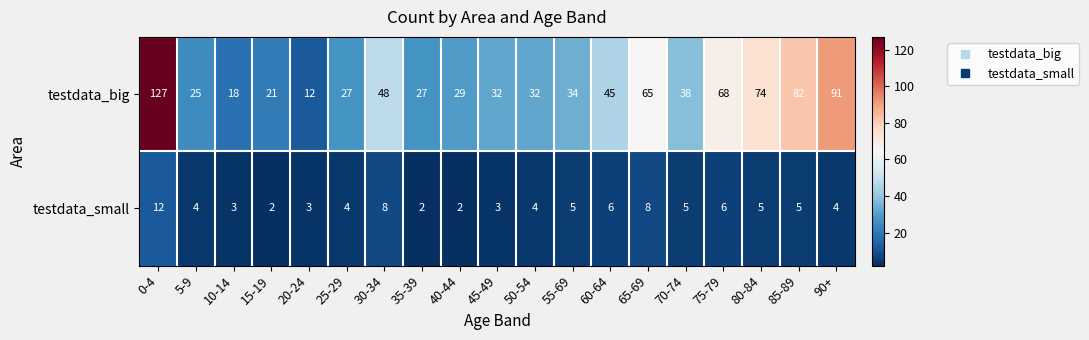

What is the total value across all series at 75-79?

74